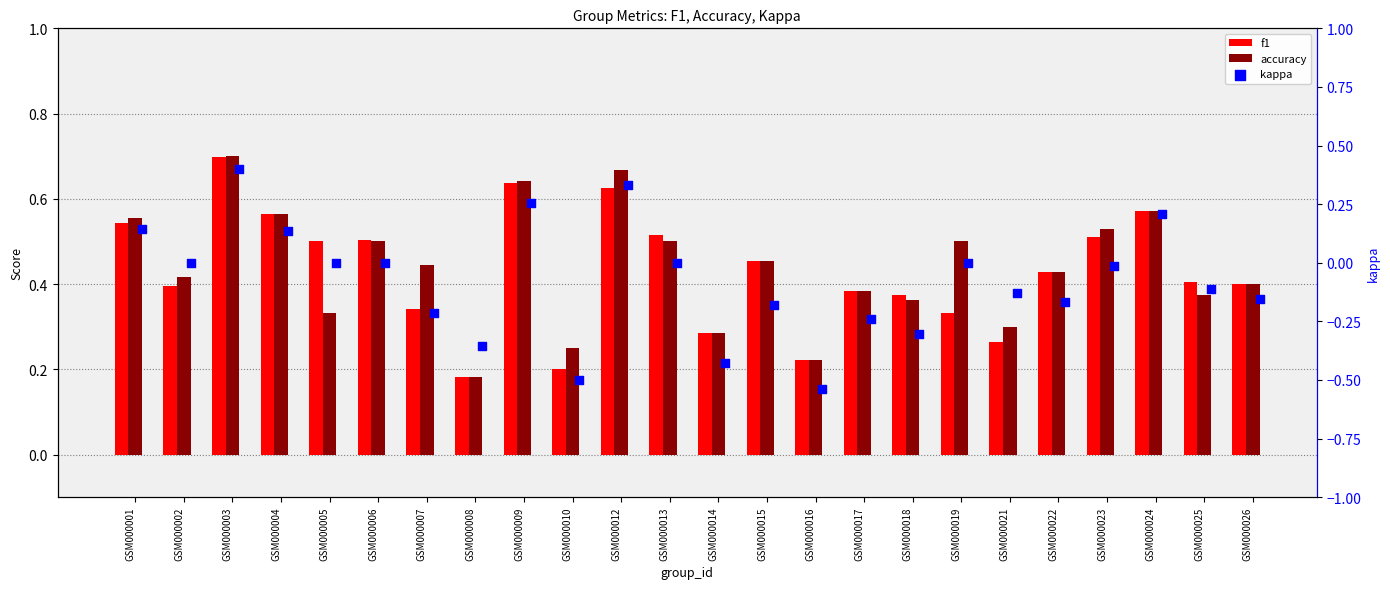

Is the value of accuracy at GSM000015 greater than the value of f1 at GSM000008?

Yes